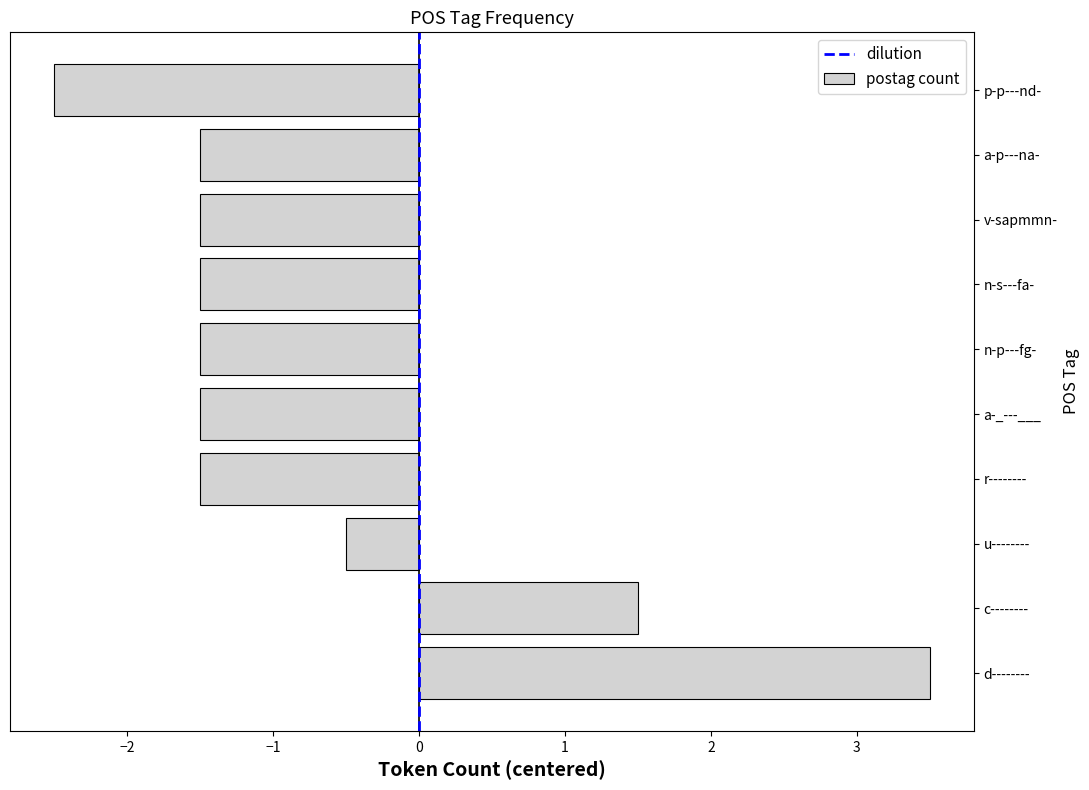

The chart shows a value of -2.2 at r--------. True or false?

False